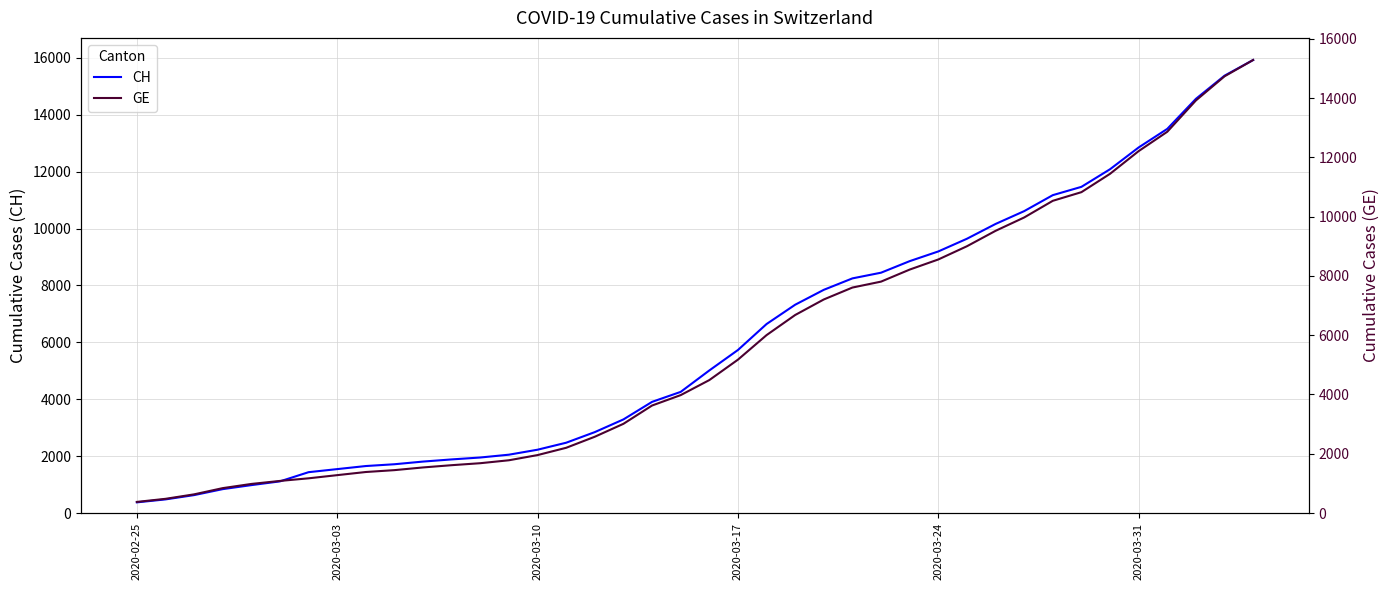

What is the minimum value for CH?

375